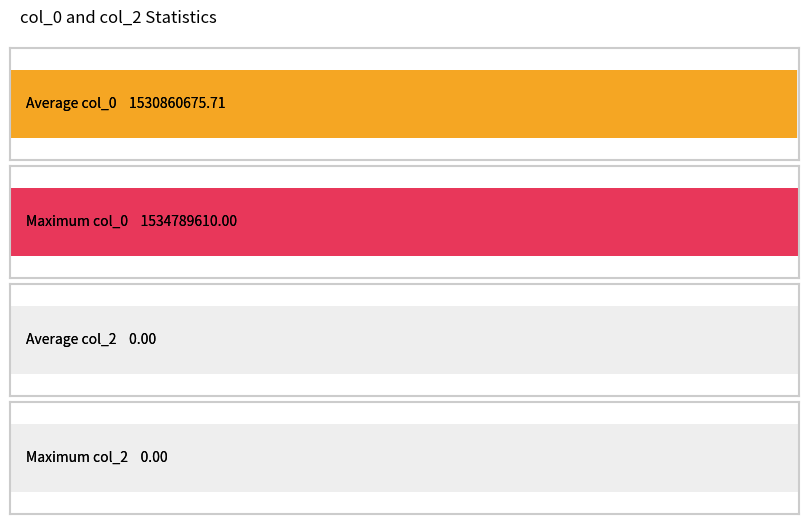

What is the minimum value for col_0?

1519231350